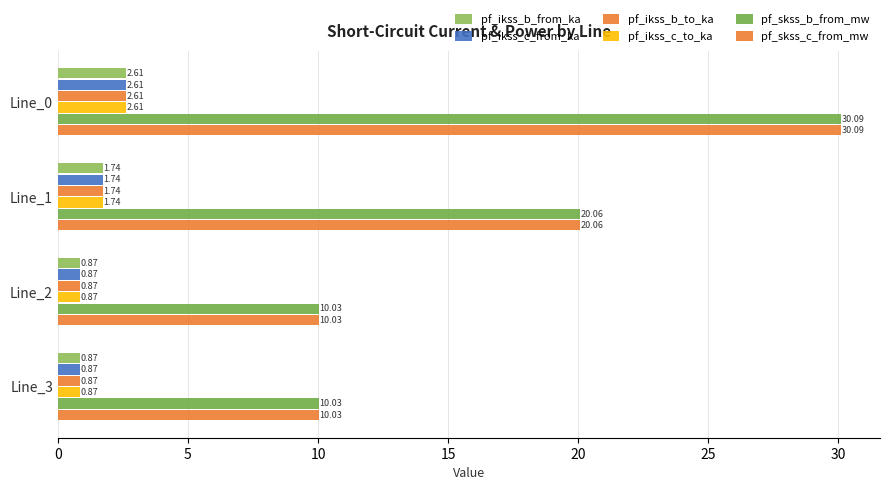

How many series are shown in this chart?

6